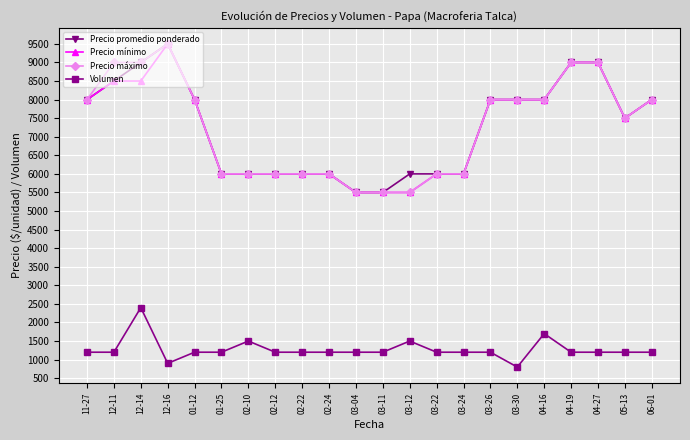

The value of Precio promedio ponderado at 04-19 is 6073. True or false?

False